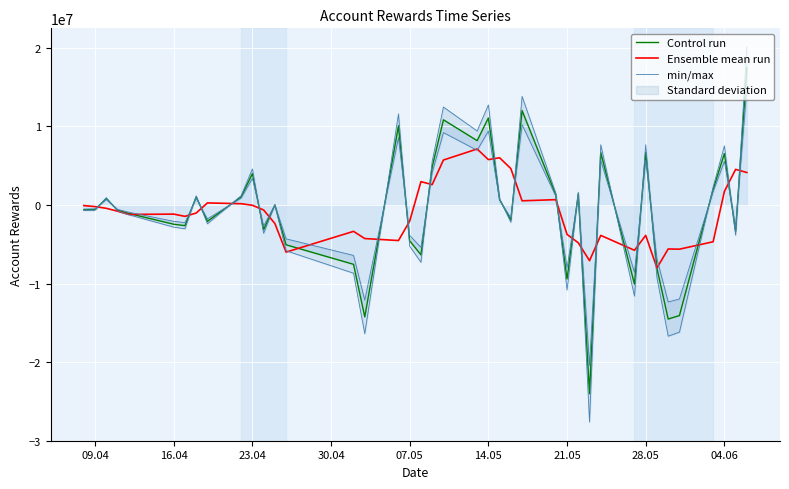

Which series has the largest range (max minus min)?

min/max